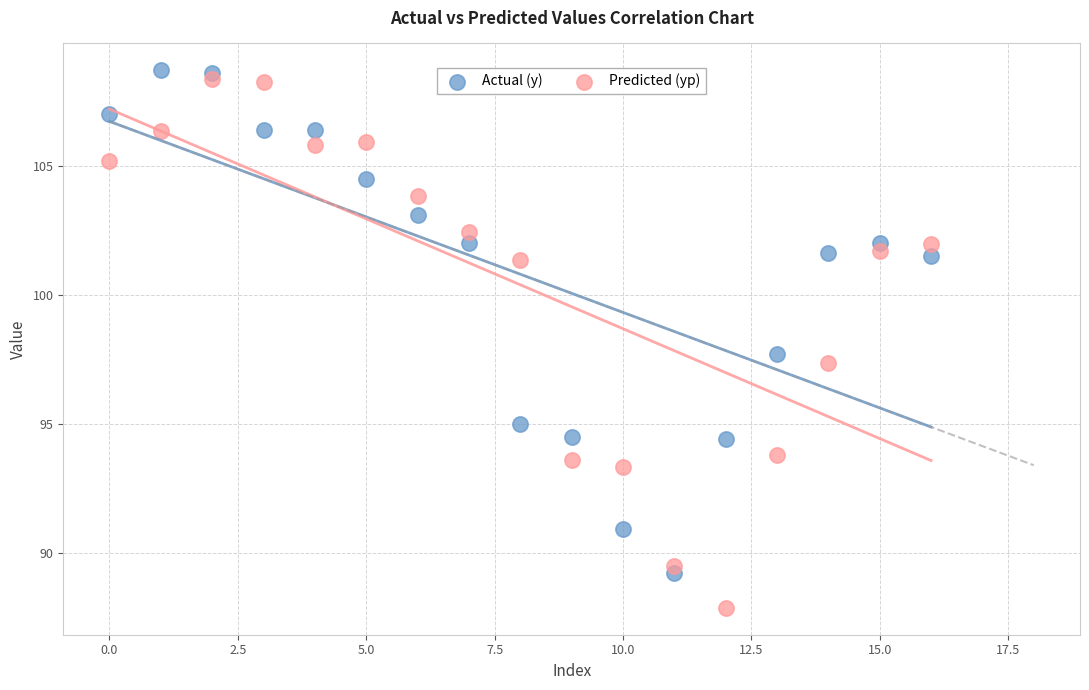

Across all series, what Y value is closest to 98?

97.7